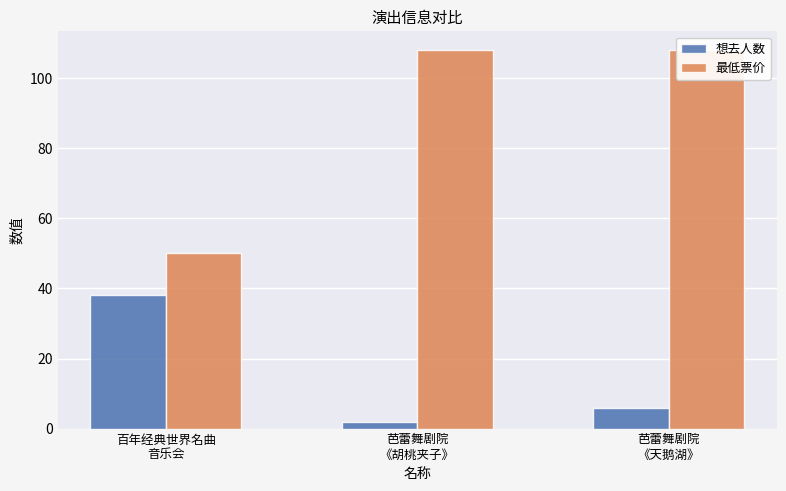

Which series has the largest total across all categories?

最低票价